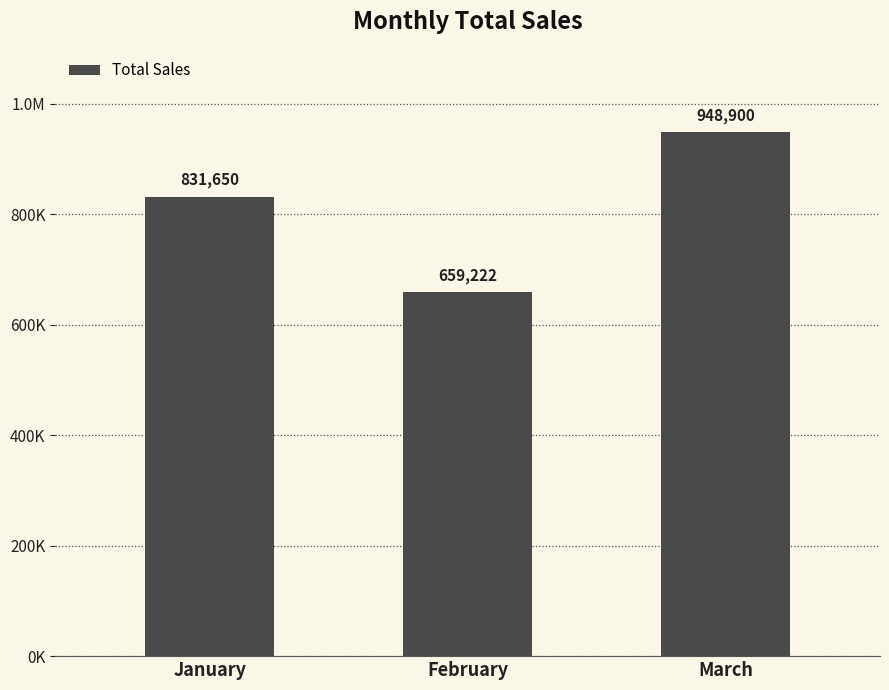

Approximately how many times larger is the value at January compared to February?

1.3